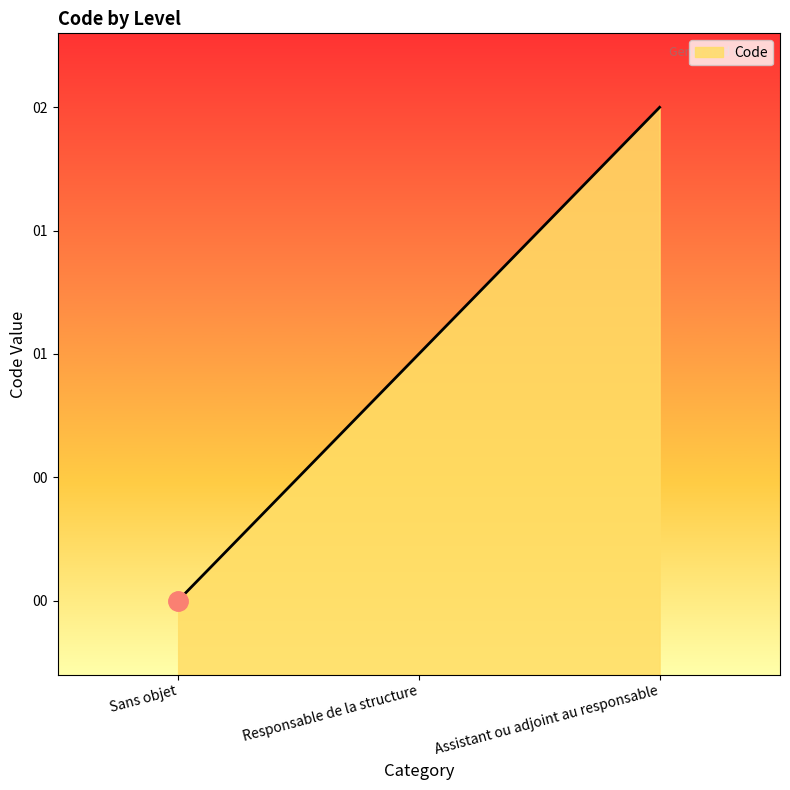

What is the change in value from Sans objet to Responsable de la structure?

+1